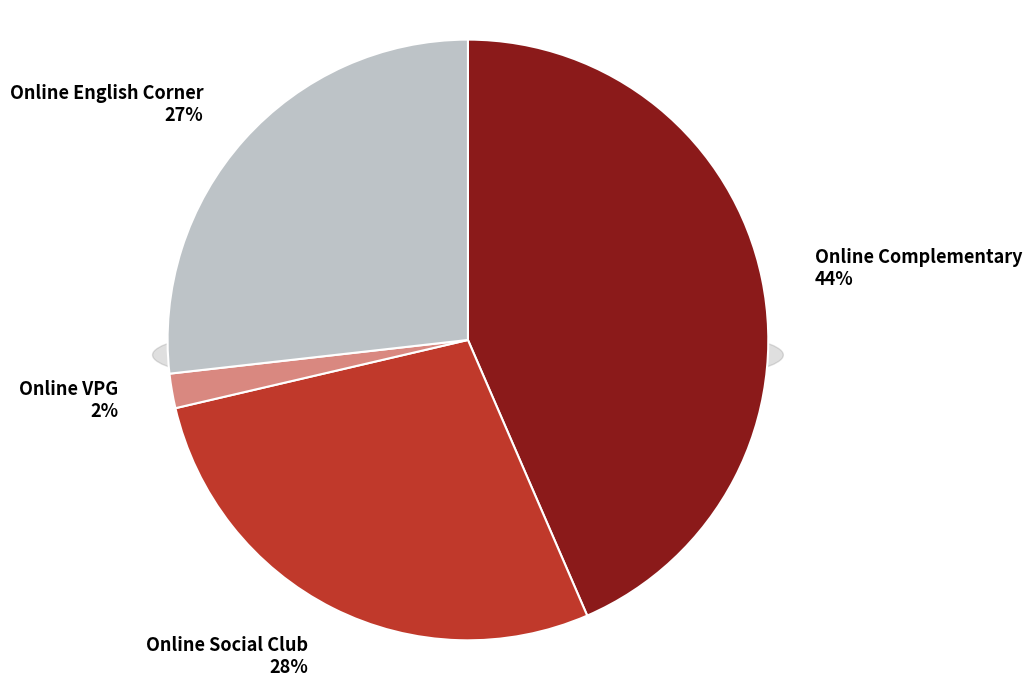

How many slices are in this pie chart?

4